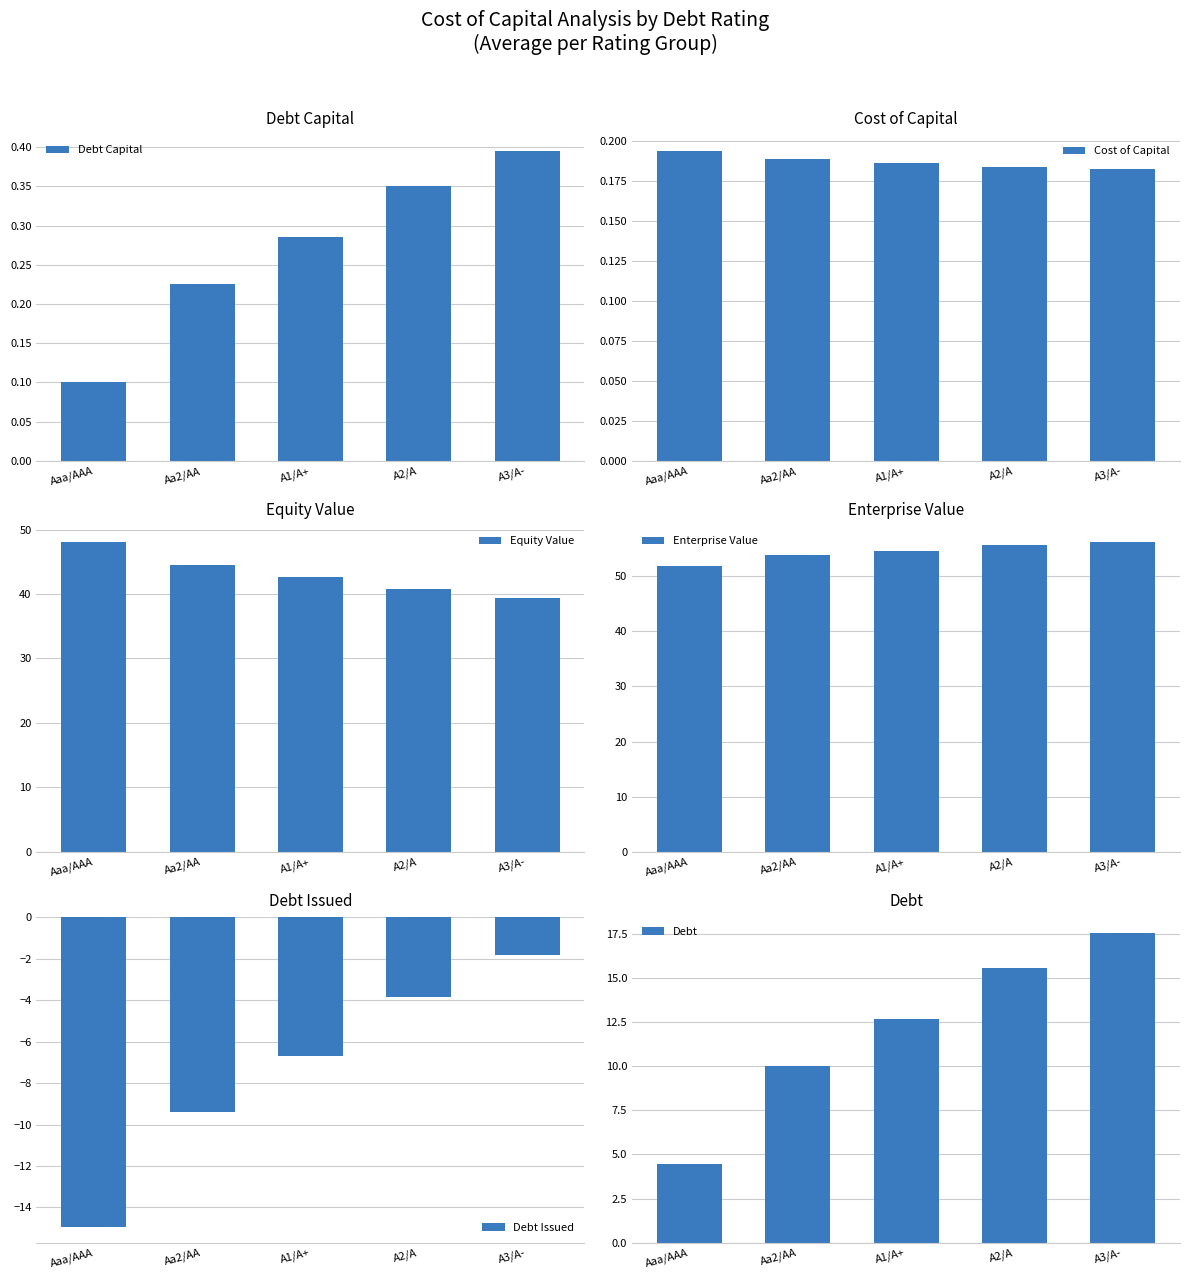

What is the difference between the highest and lowest values at Aaa/AAA?

66.8